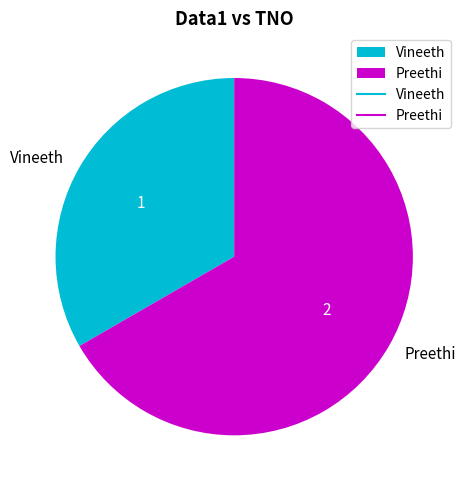

Which category has the smallest portion of the pie?

Vineeth